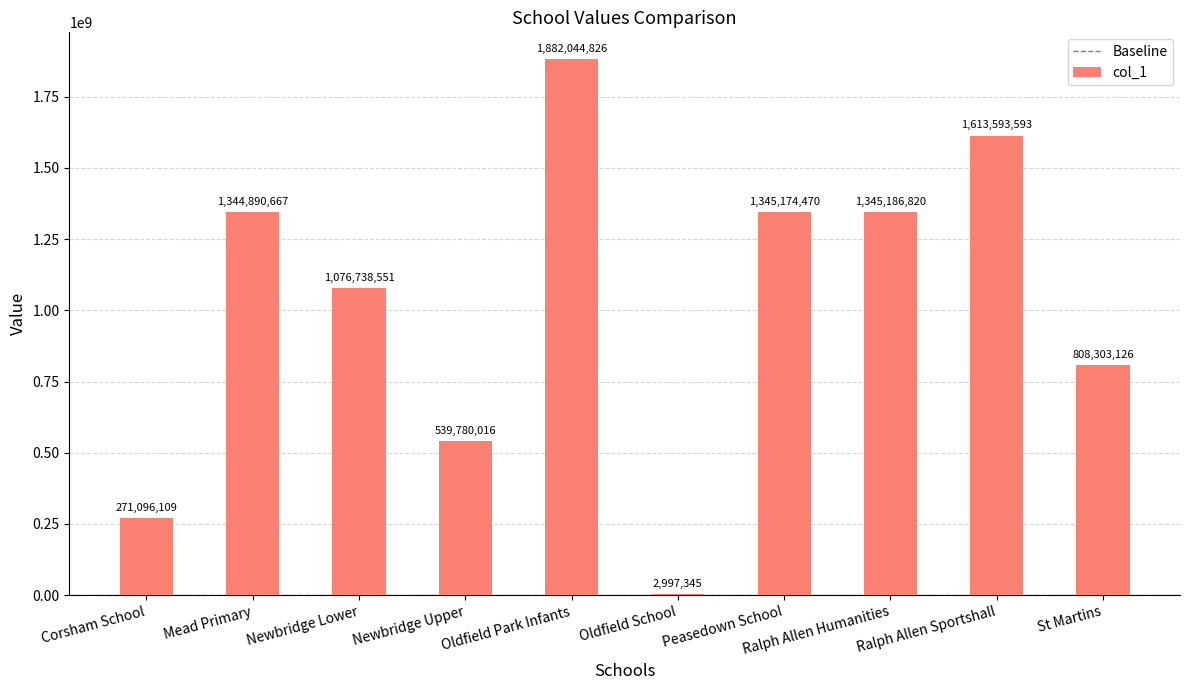

The value at Ralph Allen Sportshall is 1613593593. True or false?

True